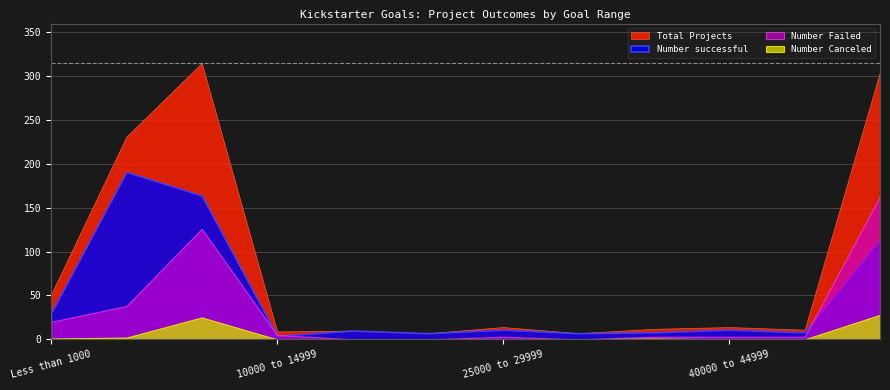

True or false: Total Projects and Number successful intersect in this chart.

False